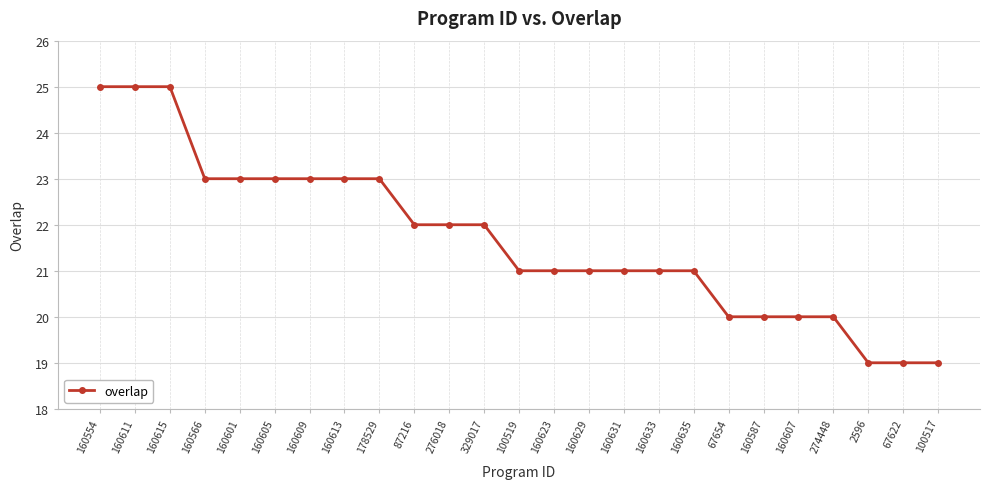

What is the greatest value displayed?

25